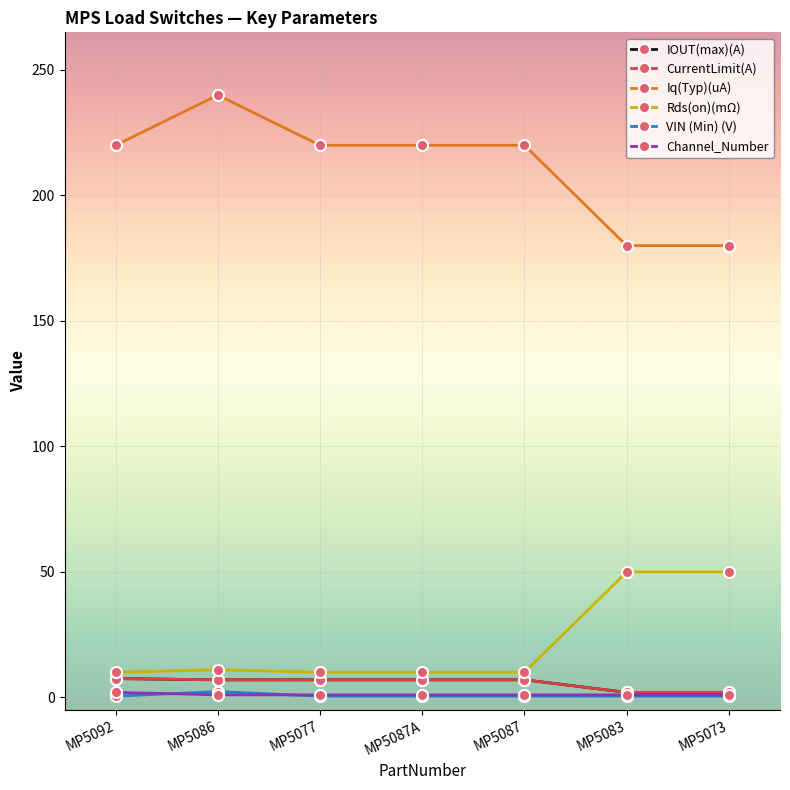

What is the difference between the maximum and minimum values in the VIN (Min) (V) series?

1.8